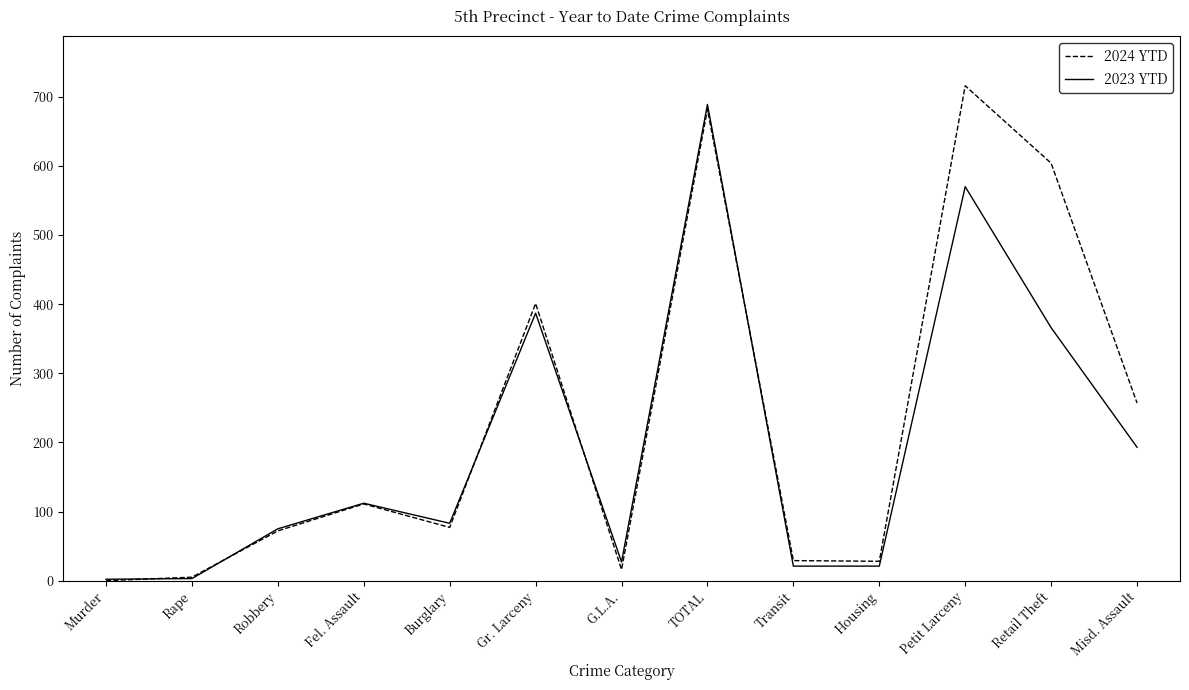

What is the difference between the maximum and second lowest values in the 2024 YTD series?

711